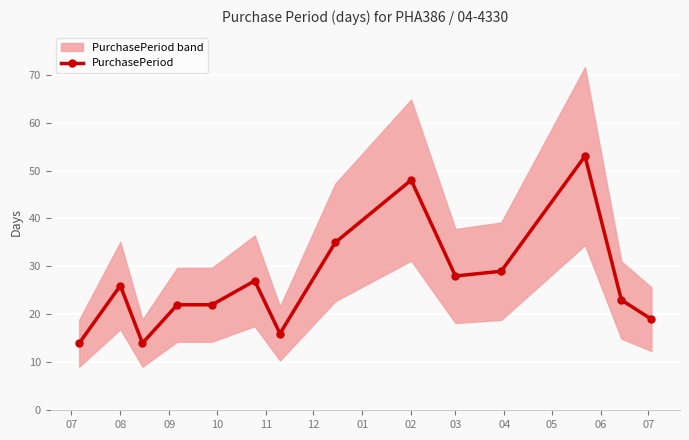

At which category does PurchasePeriod reach its first local peak?

08